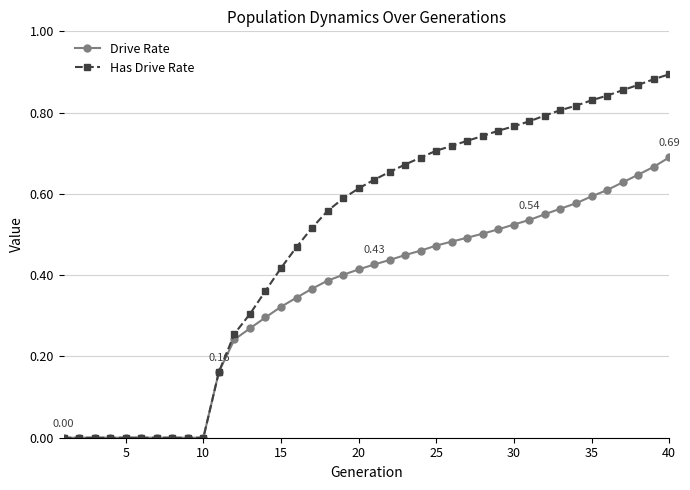

Count the number of categories in the chart.

40